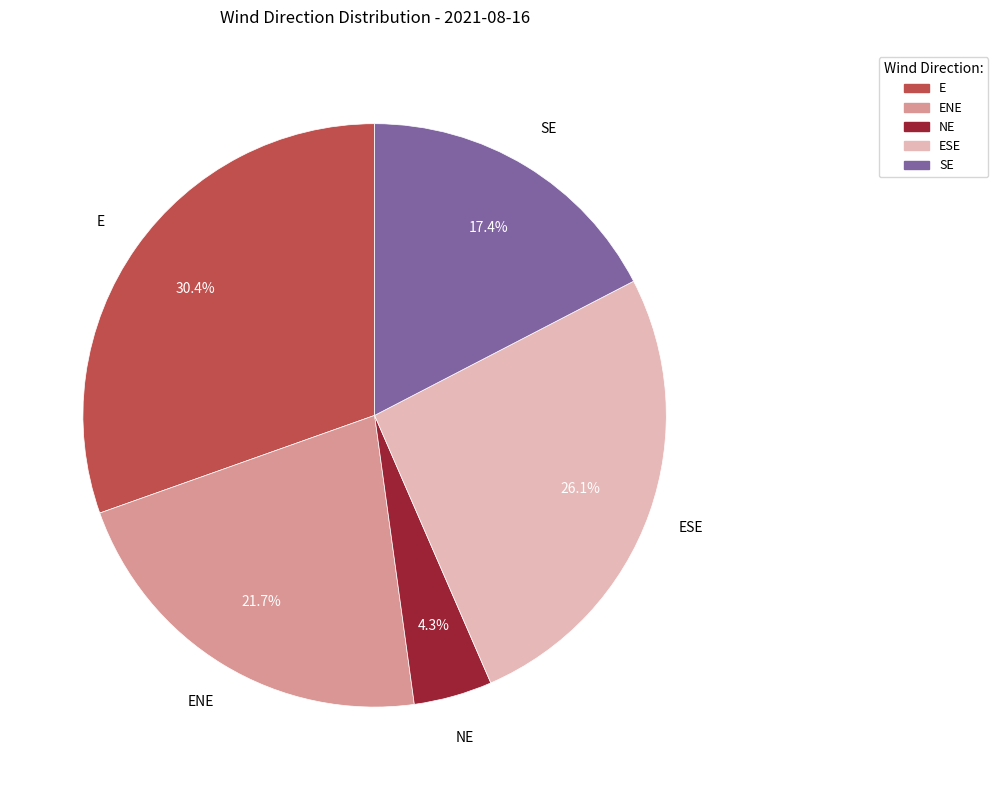

Does any single category account for the majority?

No